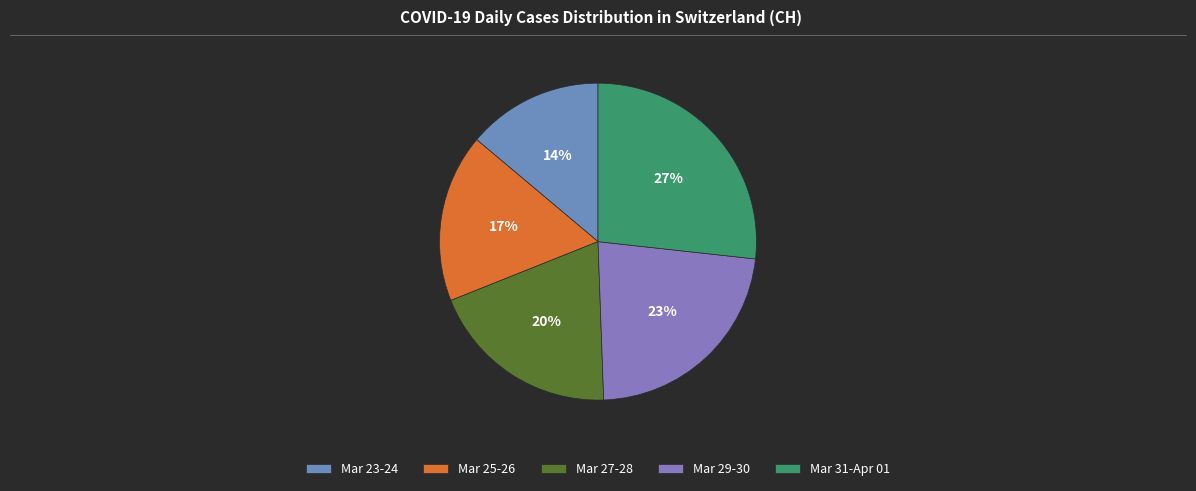

How many slices are in this pie chart?

5